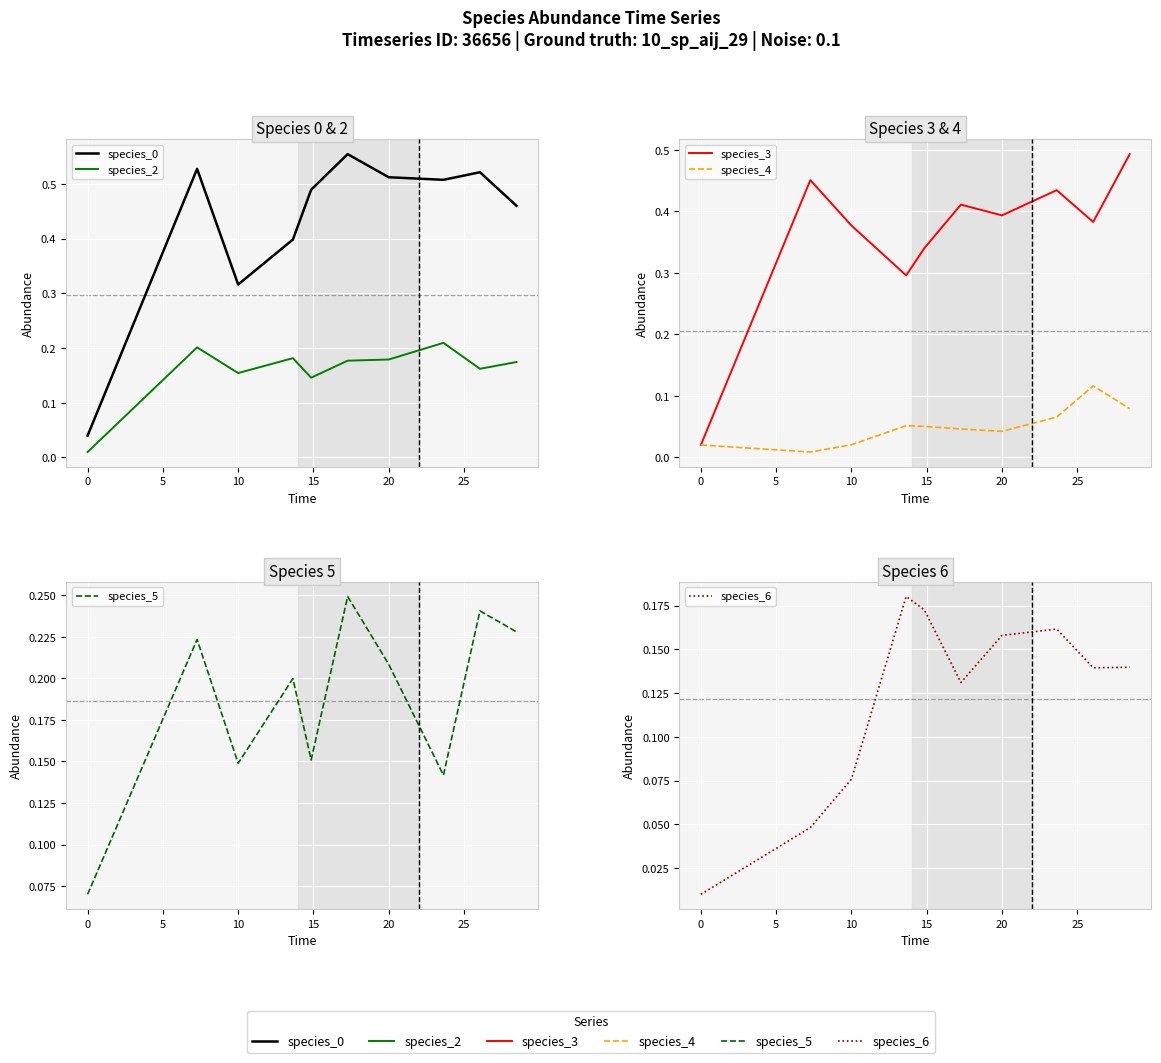

The species_5 series shows 0.1 at 10. True or false?

False